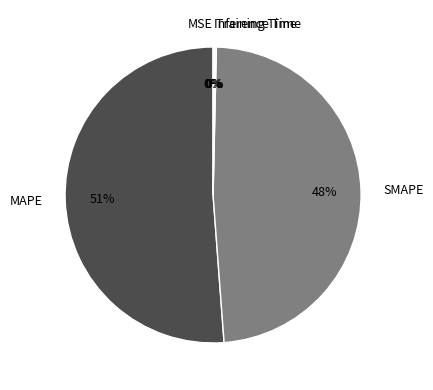

Is there any slice that represents more than half of the pie?

Yes